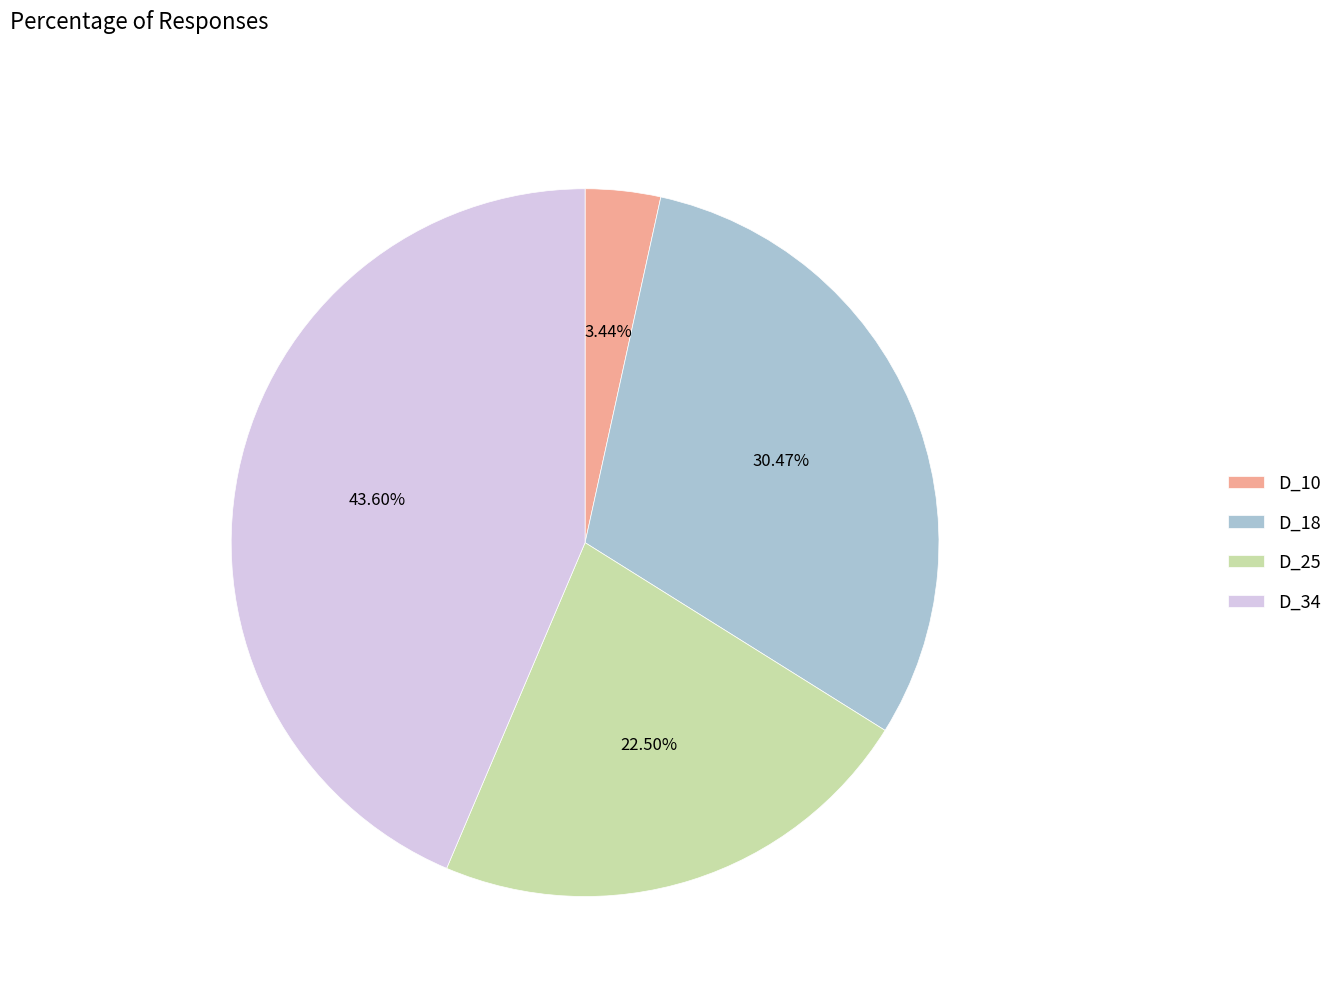

Between D_18 and D_10, which is larger?

D_18